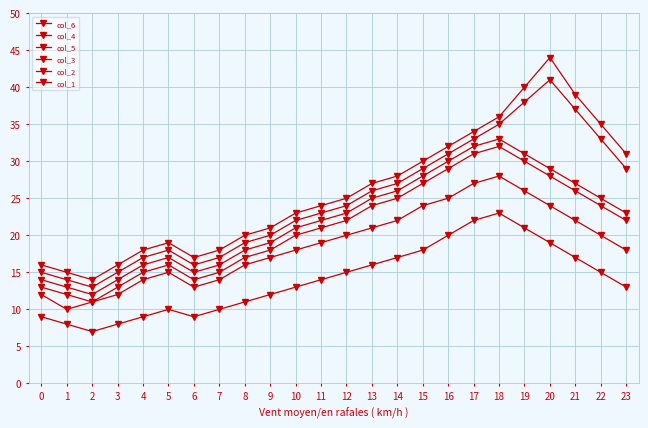

Is the value of col_4 at 0 greater than the value of col_1 at 9?

Yes